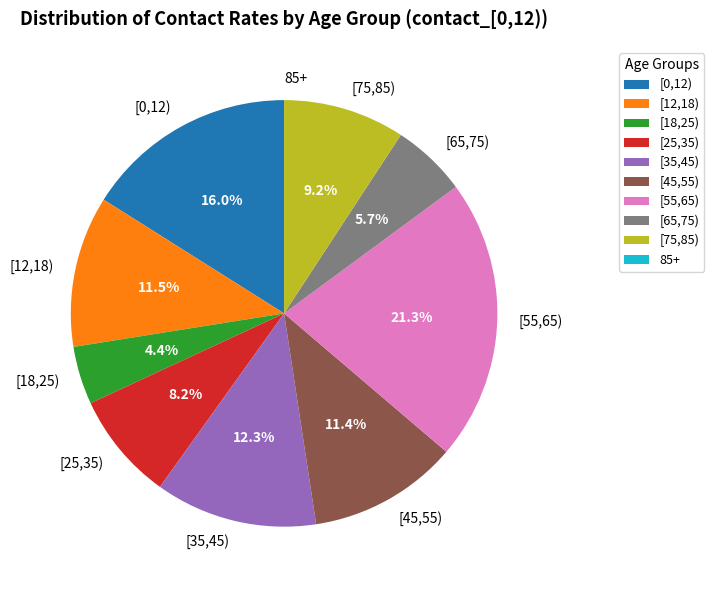

Is it true that [25,35) is 8% of the pie?

True